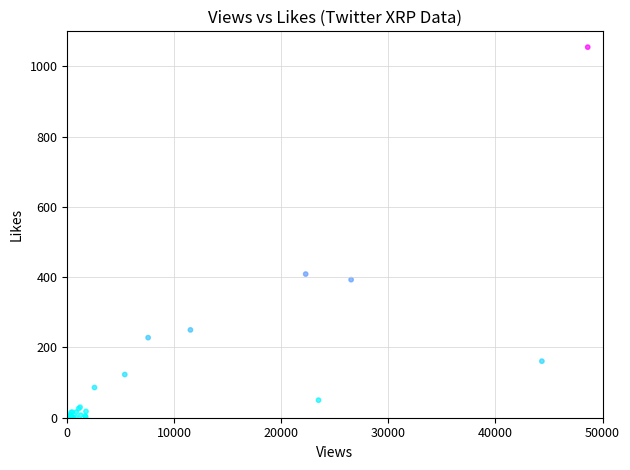

What Y value in the scatter plot is closest to 527?

409